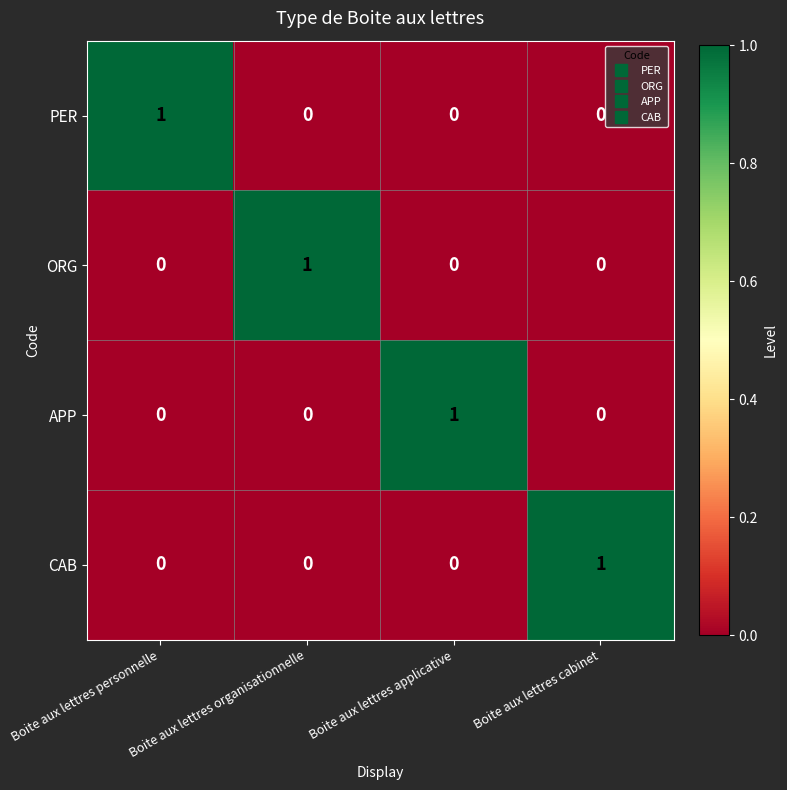

True or false: CAB has a value of 0 at Boite aux lettres organisationnelle.

True